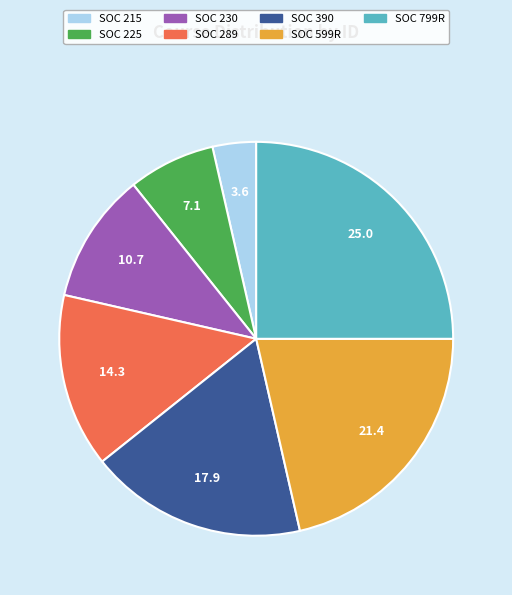

What is the ratio of the value at SOC 225 to the value at SOC 390?

0.4